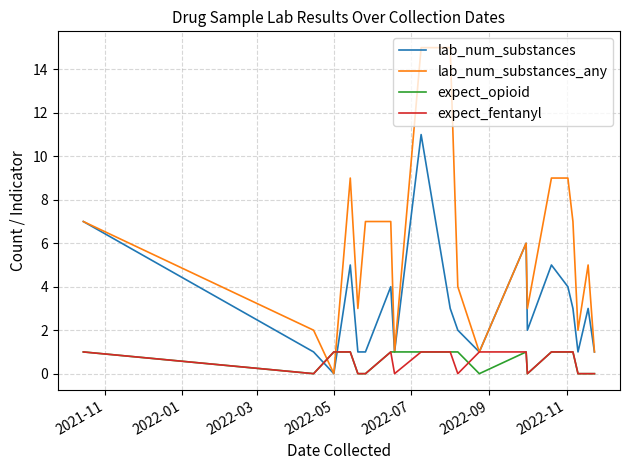

Which series has the widest spread of values?

lab_num_substances_any